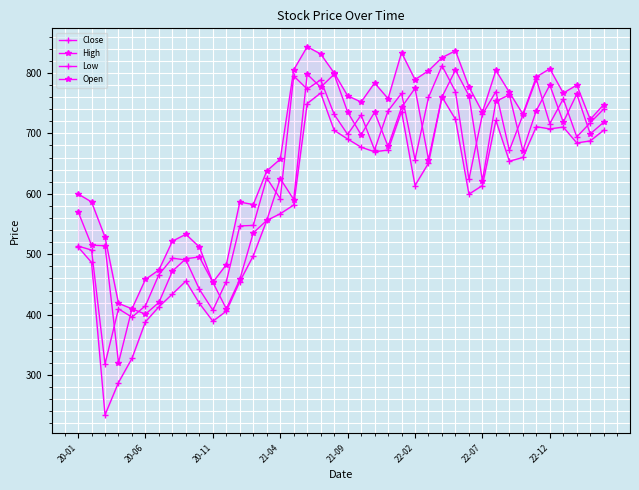

True or false: Open has a value of 1151.5 at 34.

False